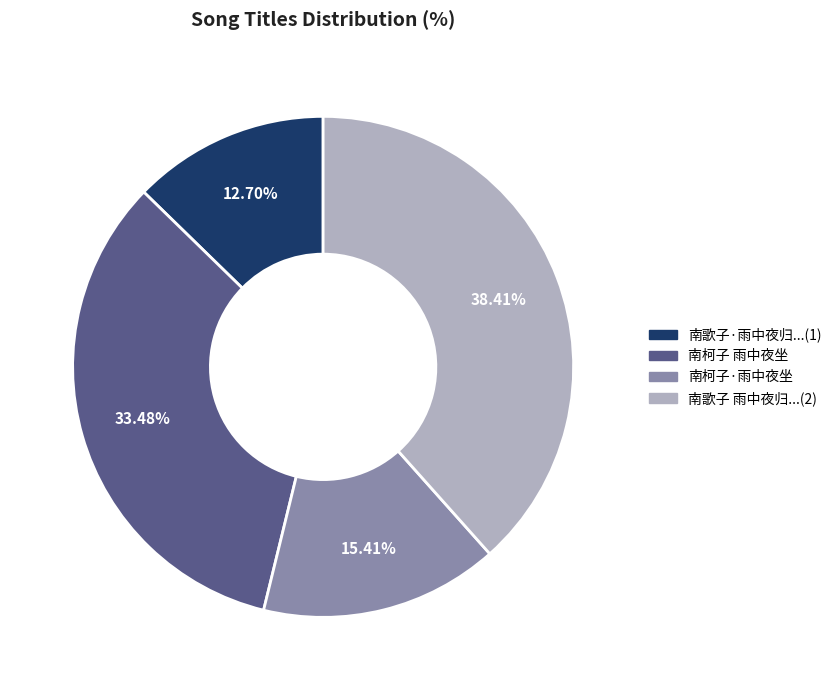

Does any single category account for the majority?

No